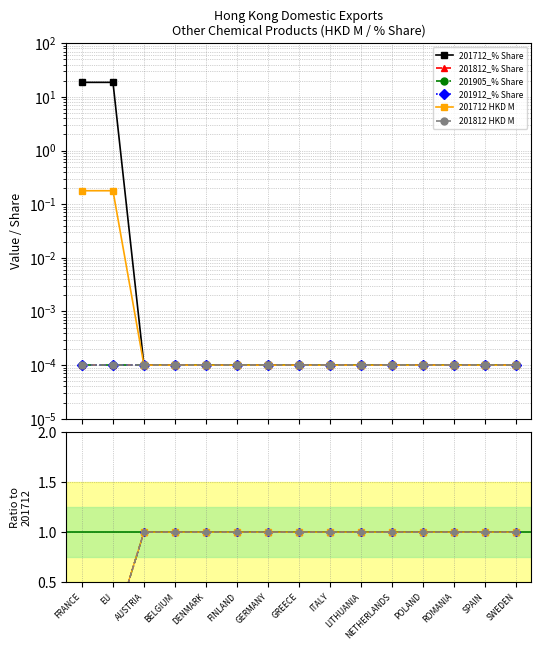

Does the chart have visible grid lines?

Yes